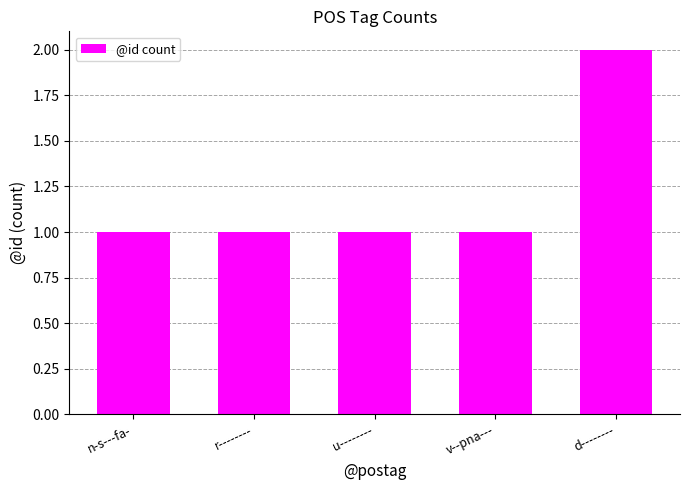

Which category has the highest value across all series?

d--------